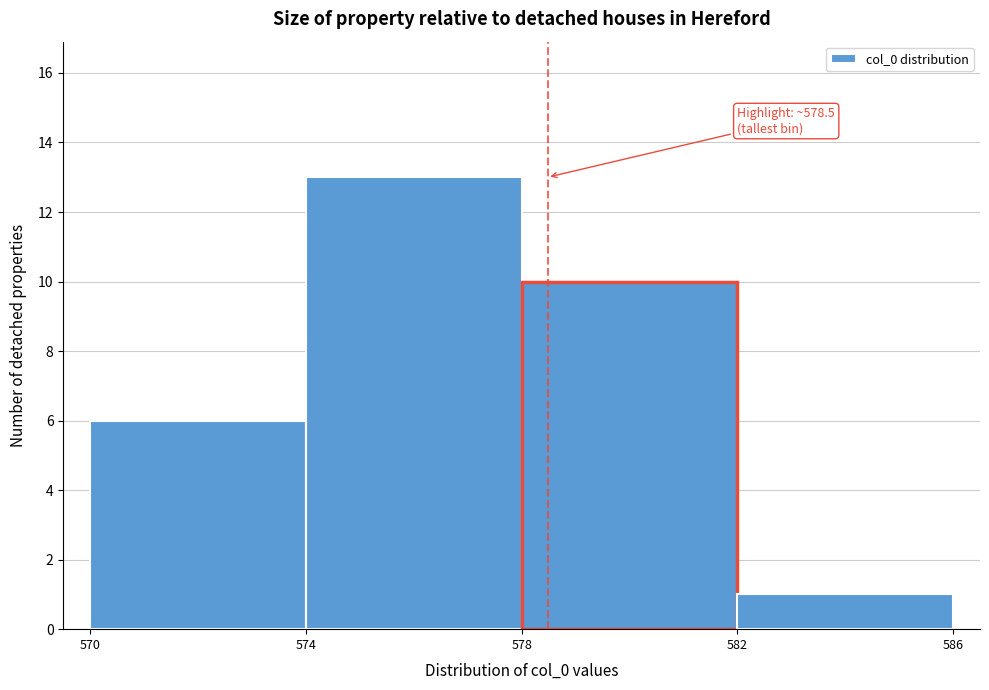

Which range on the x-axis has the tallest bar?

574 to 578